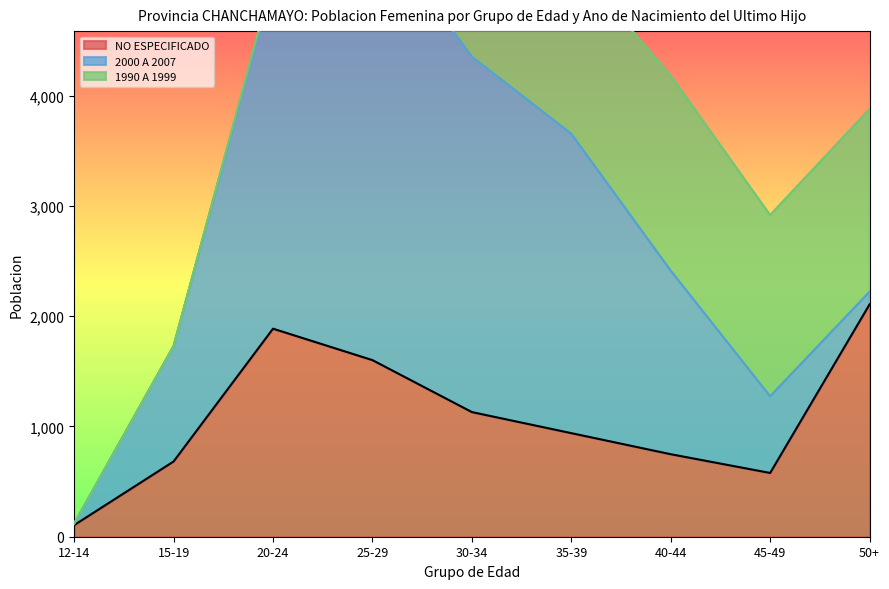

Which series ends up on top after the final intersection of 2000 A 2007 and 1990 A 1999?

1990 A 1999